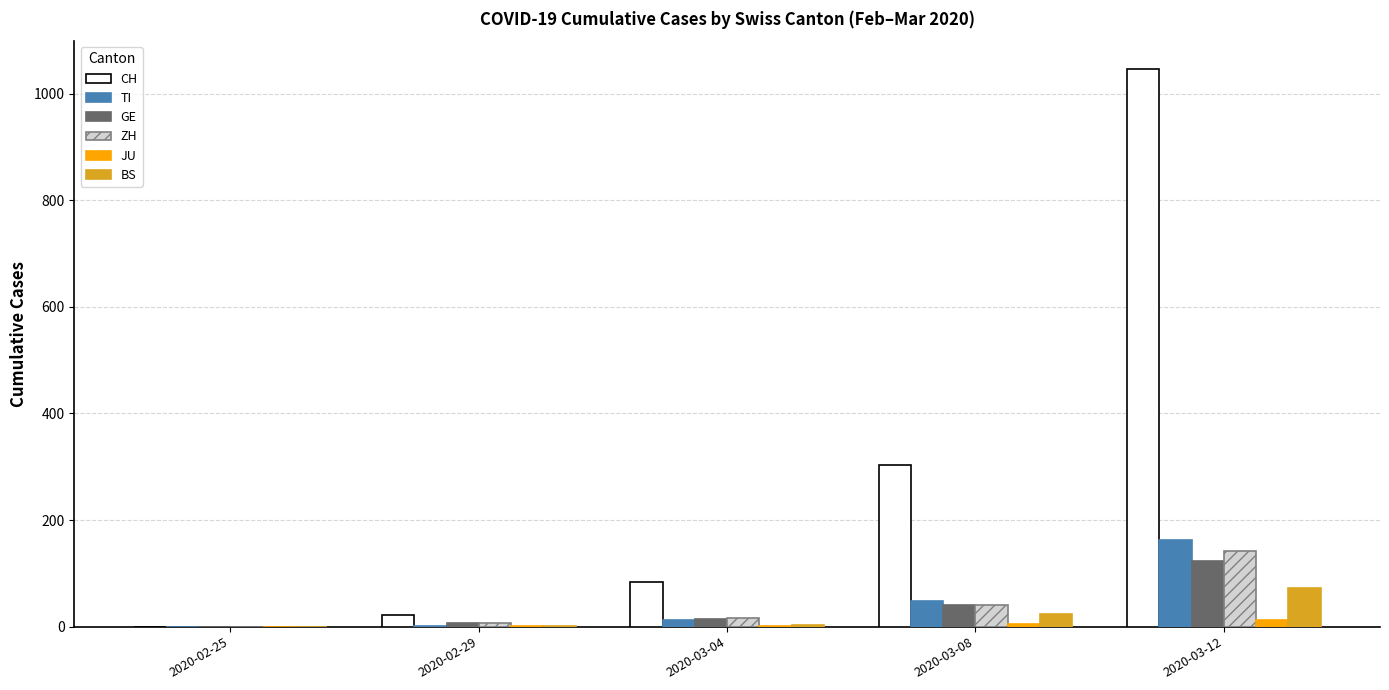

At which category is the sum across all series the highest?

2020-03-12